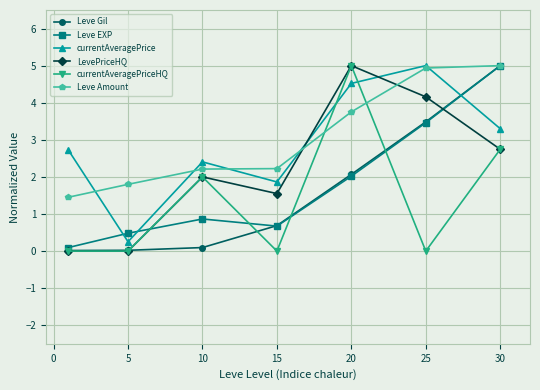

True or false: Leve Gil and currentAveragePrice cross at least once.

True